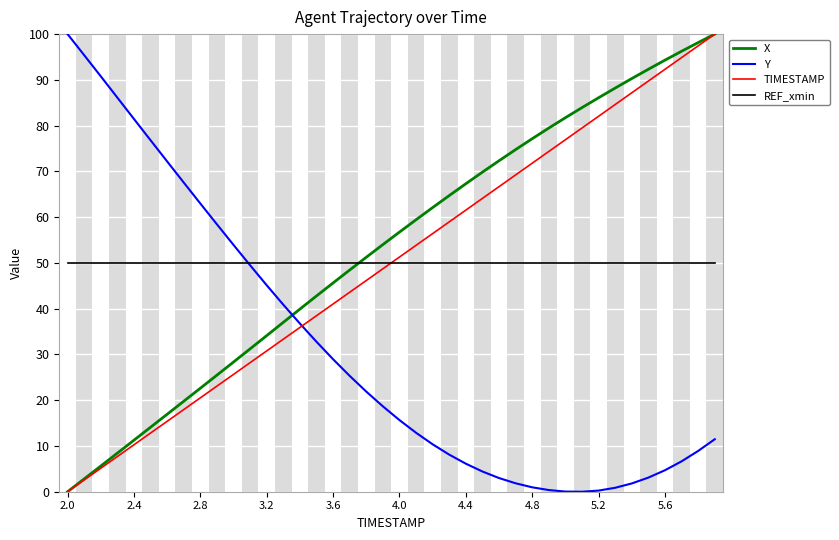

True or false: X has more than 2 points higher than both neighbors.

False